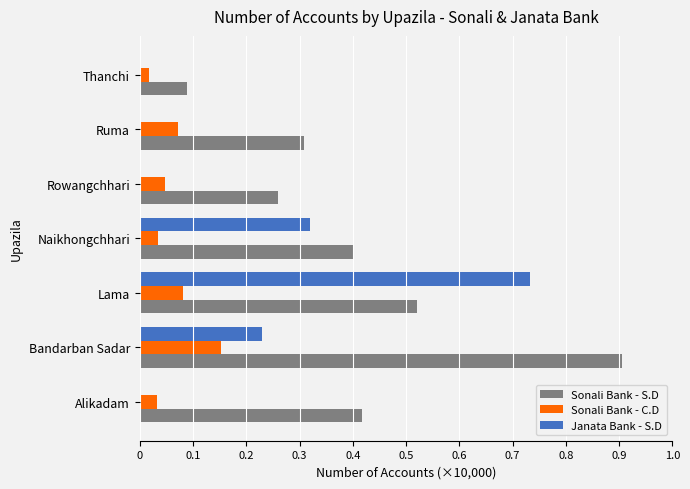

Count the number of data series in this chart.

3